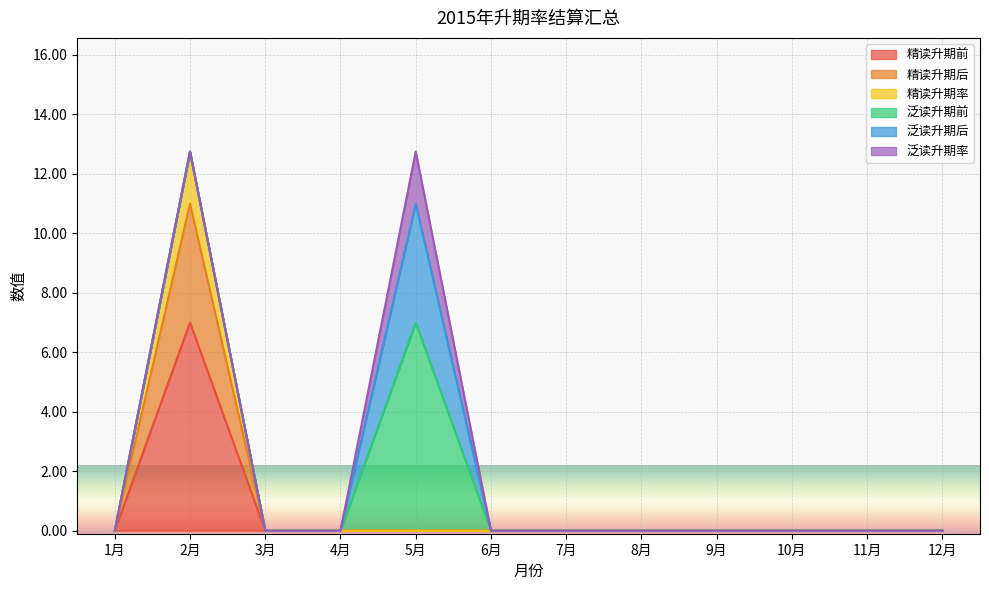

What is the label of the 8th point from the right?

5月